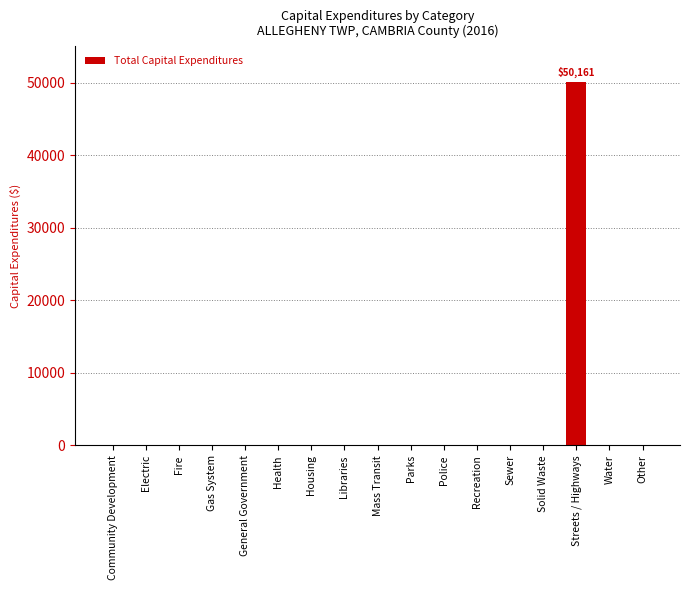

Count the number of data series in this chart.

1